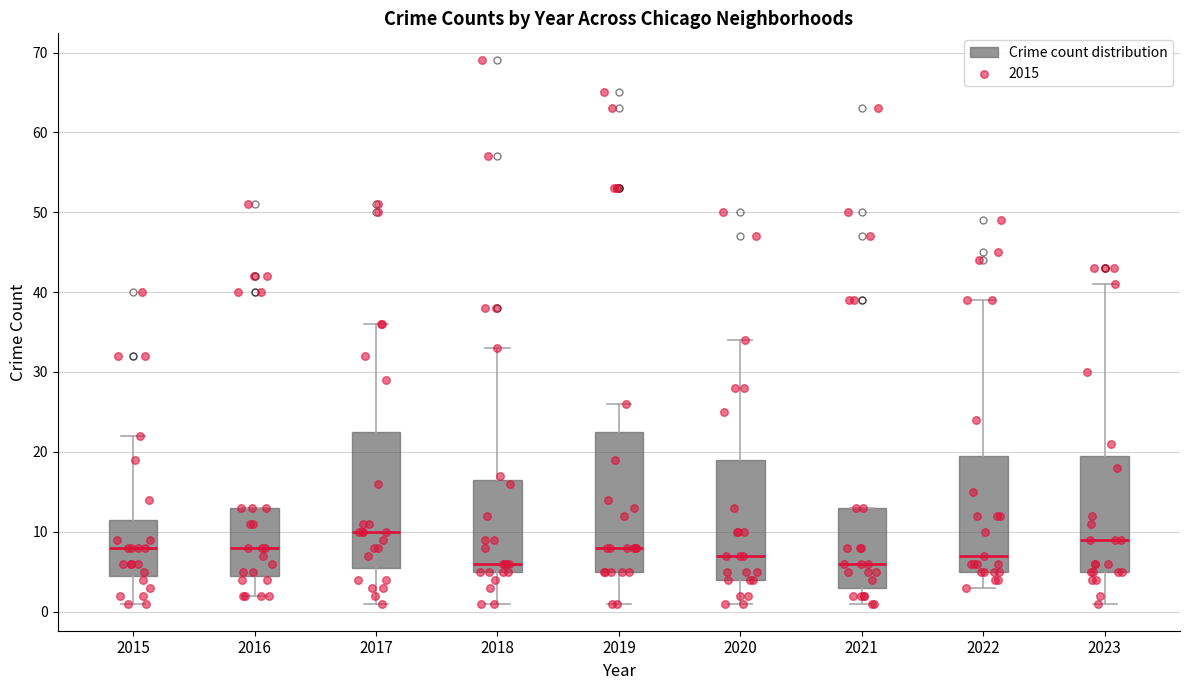

Reading left to right, transcribe this box plot: for each box, give where its median line is, the range the box spans, and where its two whiskers end, as read against the y-axis. The values are not printed on the chart, so give them approximately, as read against the axis.

2015: median 8, box 5 to 12, whiskers 1 to 22
2016: median 8, box 5 to 13, whiskers 2 to 13
2017: median 10, box 6 to 23, whiskers 1 to 36
2018: median 6, box 5 to 17, whiskers 1 to 33
2019: median 8, box 5 to 23, whiskers 1 to 26
2020: median 7, box 4 to 19, whiskers 1 to 34
2021: median 6, box 3 to 13, whiskers 1 to 13
2022: median 7, box 5 to 20, whiskers 3 to 39
2023: median 9, box 5 to 20, whiskers 1 to 41